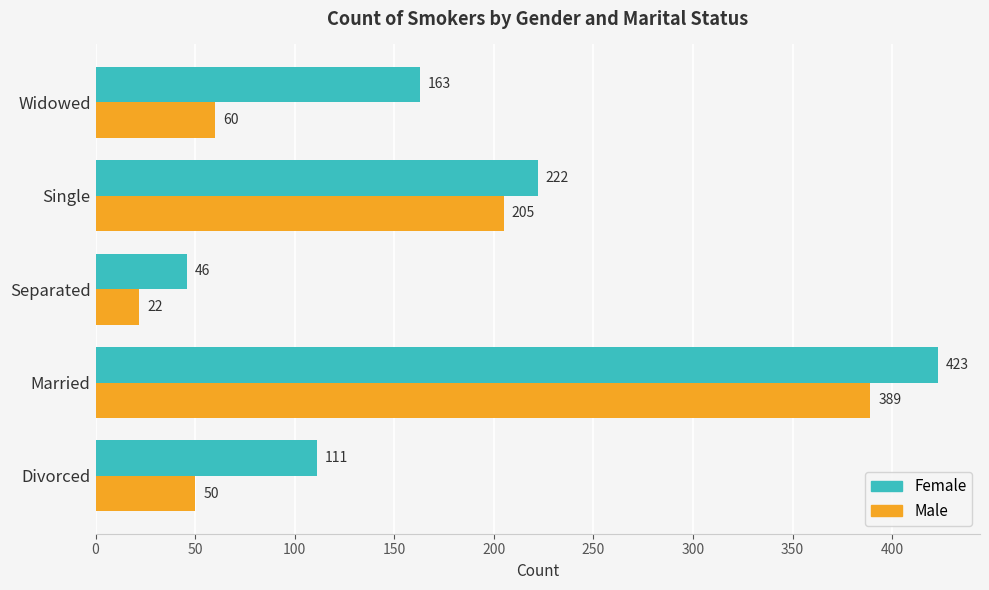

At which category is the sum across all series the highest?

Married